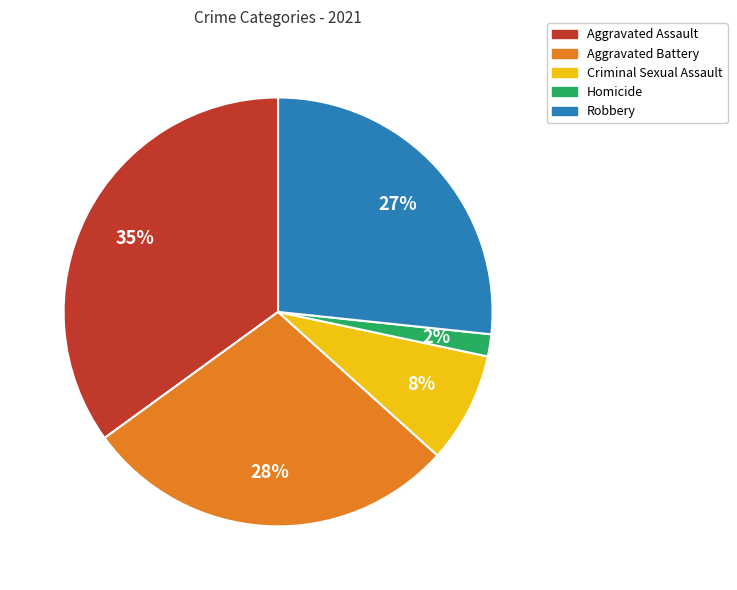

To the nearest percent, what percentage of the pie is Robbery?

27%